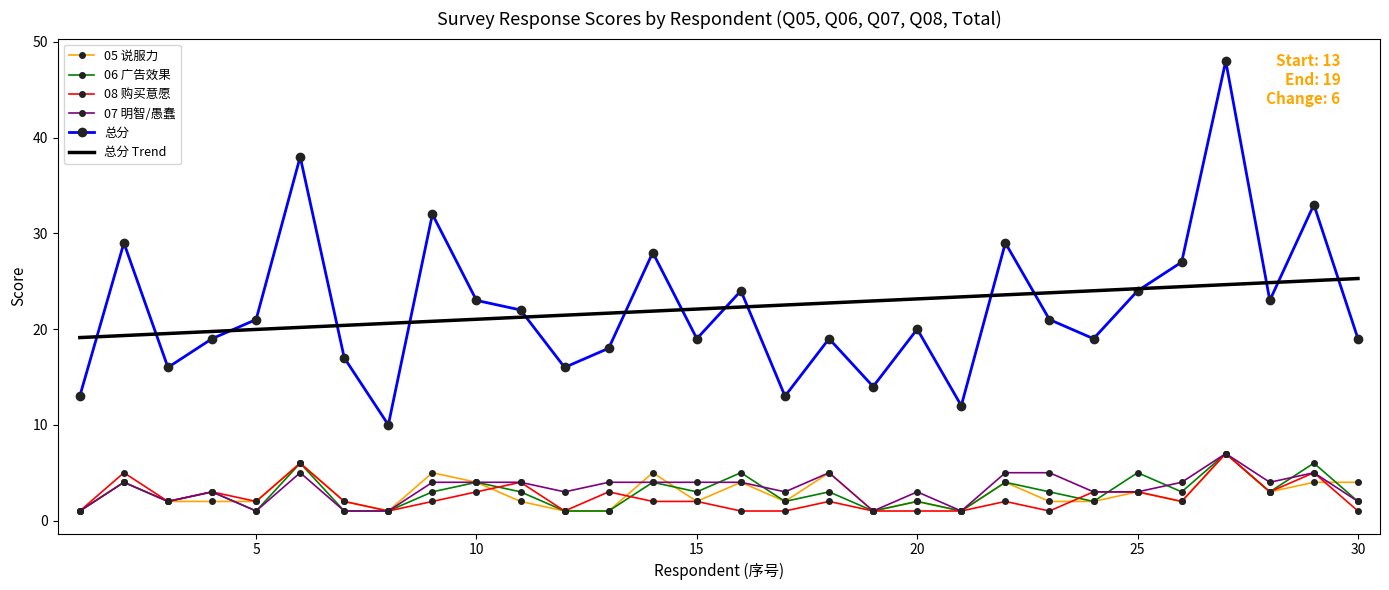

True or false: 08 购买意愿 has a value of 1 at 12.

True